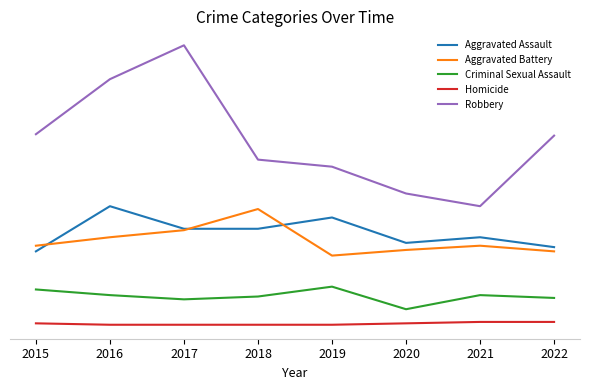

What are all the series names shown in the legend?

Aggravated Assault, Aggravated Battery, Criminal Sexual Assault, Homicide, Robbery